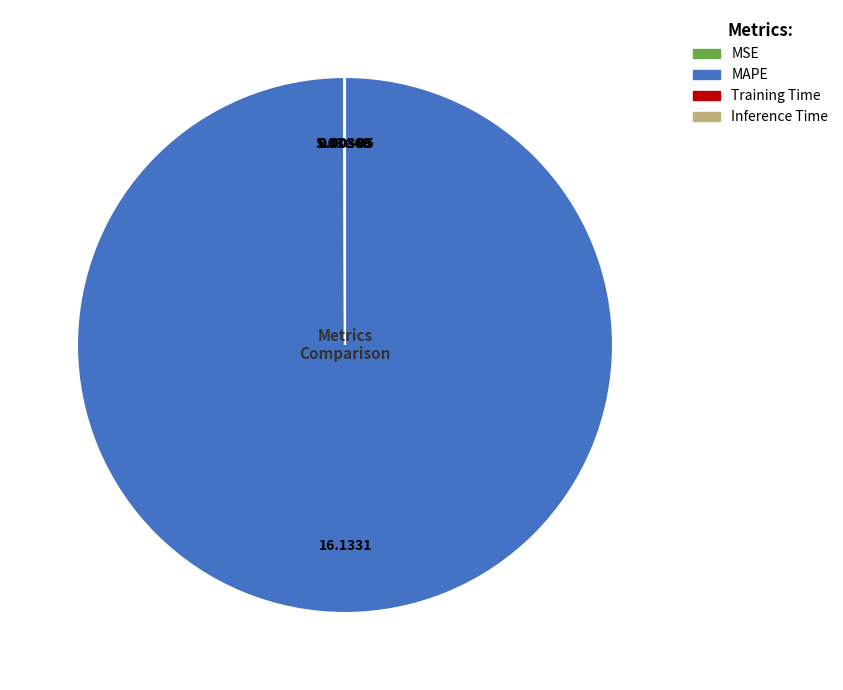

Which category accounts for the majority?

MAPE